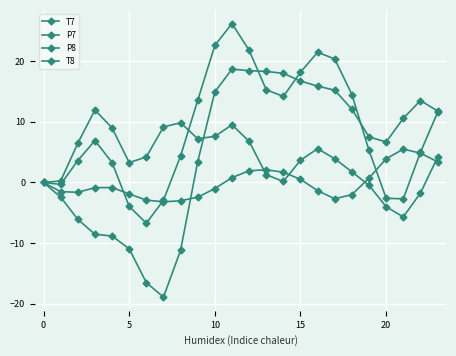

What is the difference between the second highest and second lowest values in the P7 series?

13.8